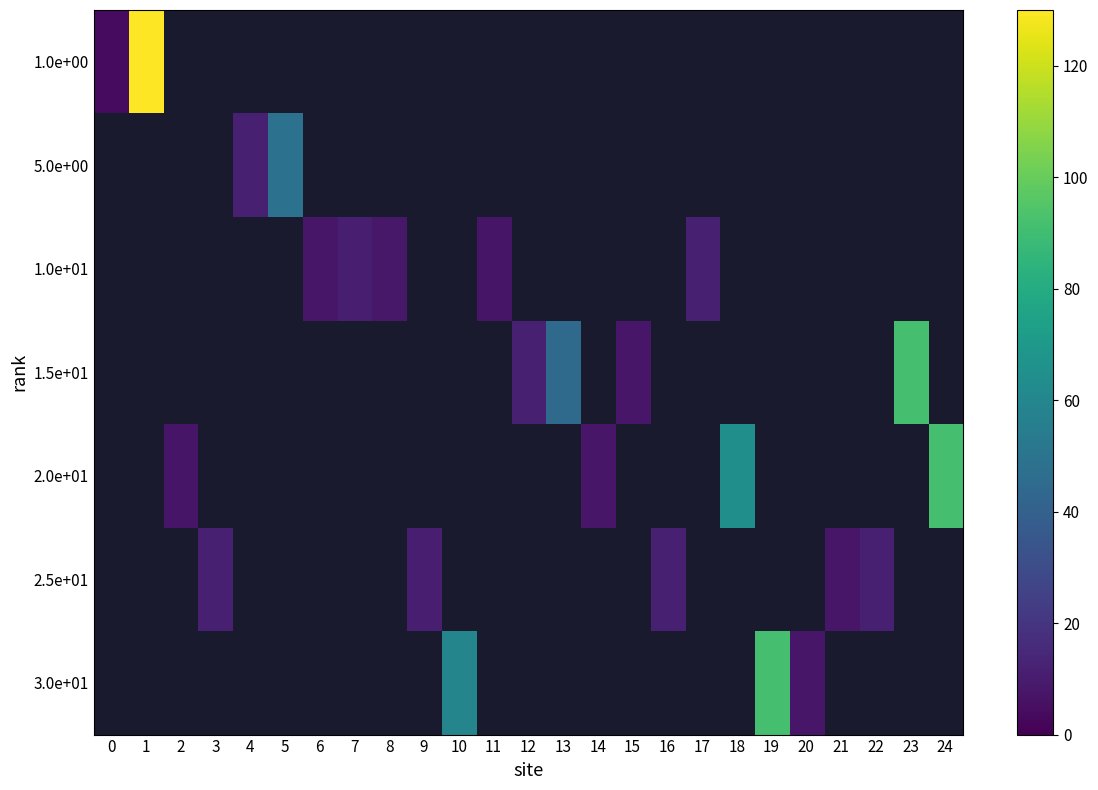

How many distinct data groups are displayed?

7